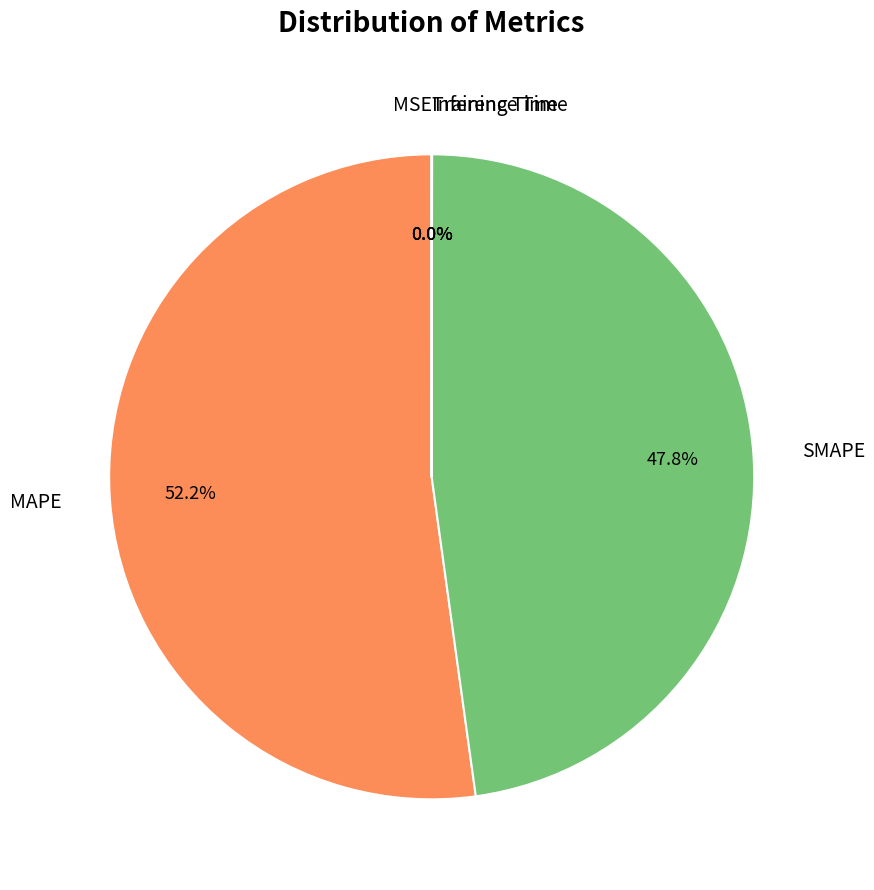

Which category has the biggest portion of the pie?

MAPE